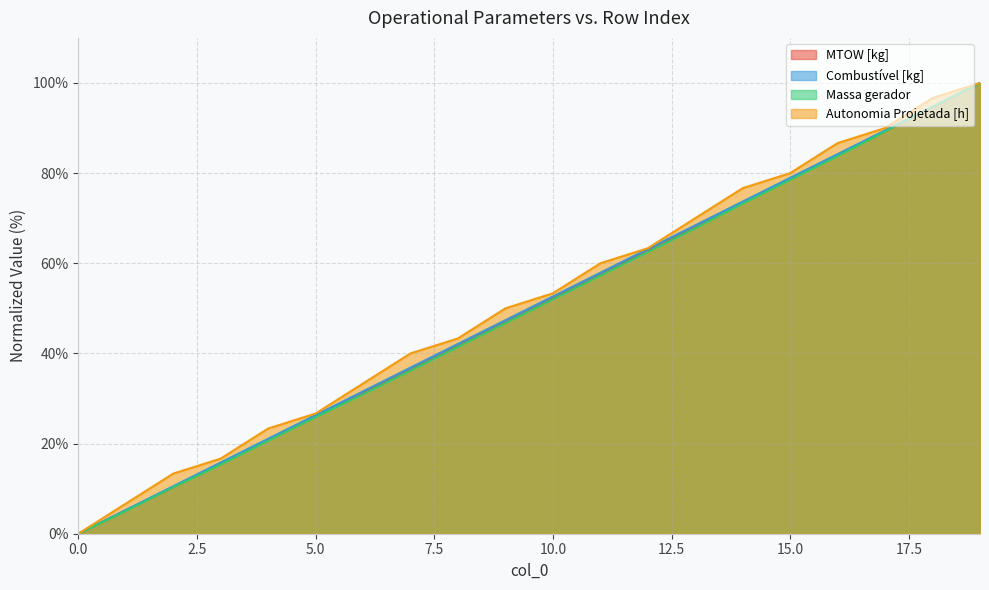

What are all the series names shown in the legend?

MTOW [kg], Combustível [kg], Massa gerador, Autonomia Projetada [h]